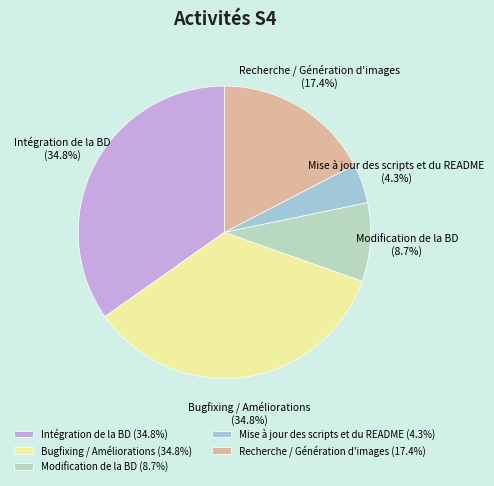

To the nearest percent, what is the difference between the largest and smallest slice percentages?

30%